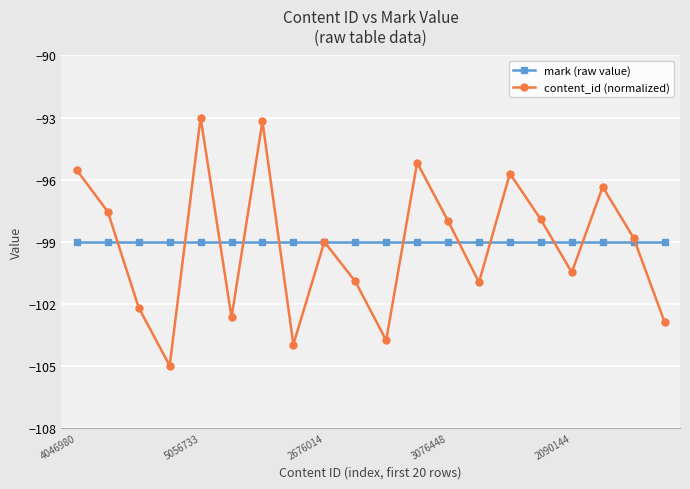

What is the value of the content_id (normalized) point at the 2nd from the left?

-97.6